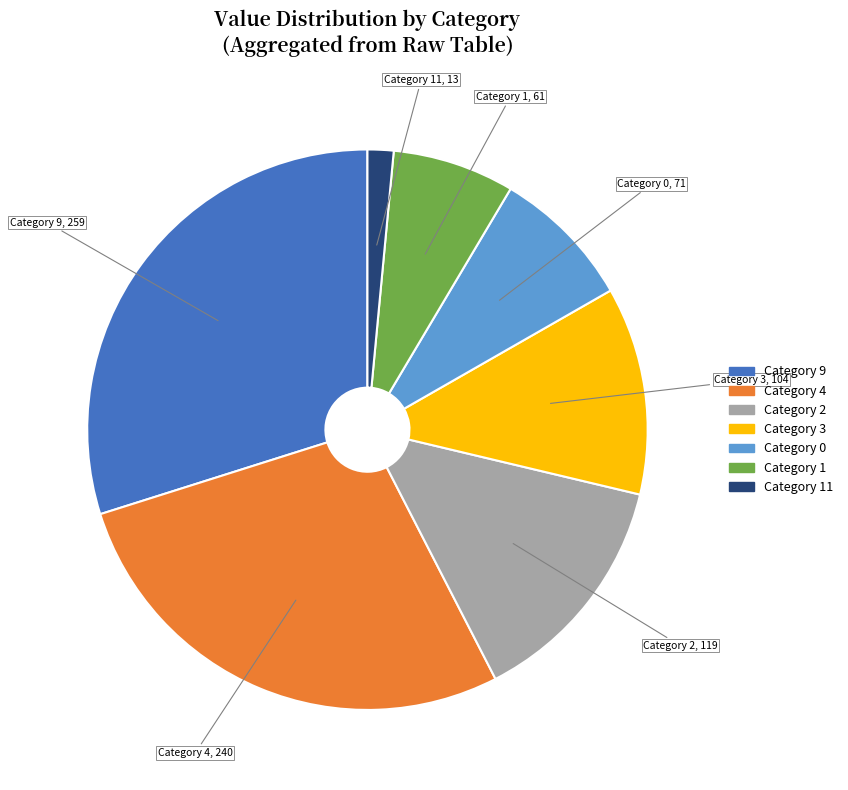

Does any single category account for the majority?

No